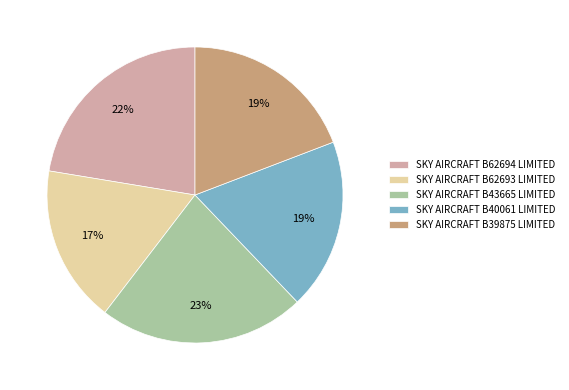

Is the sum of SKY AIRCRAFT B43665 LIMITED and SKY AIRCRAFT B62693 LIMITED greater than half?

No